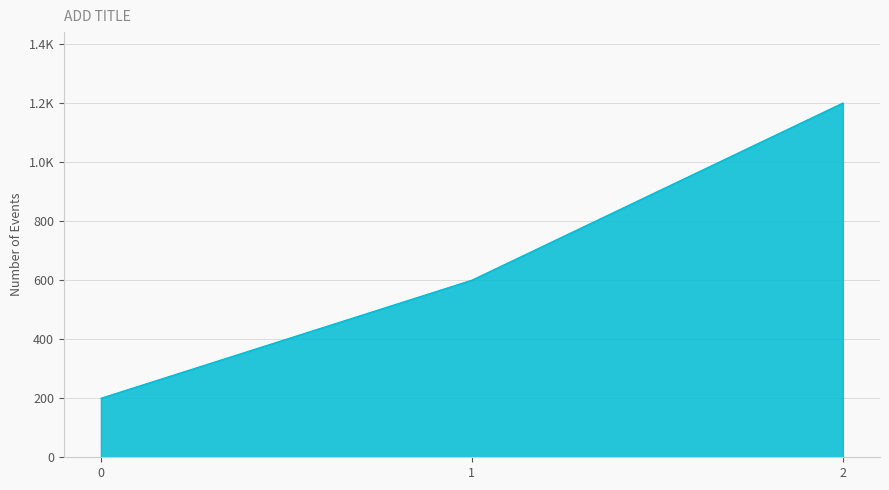

Does the chart have visible grid lines?

Yes